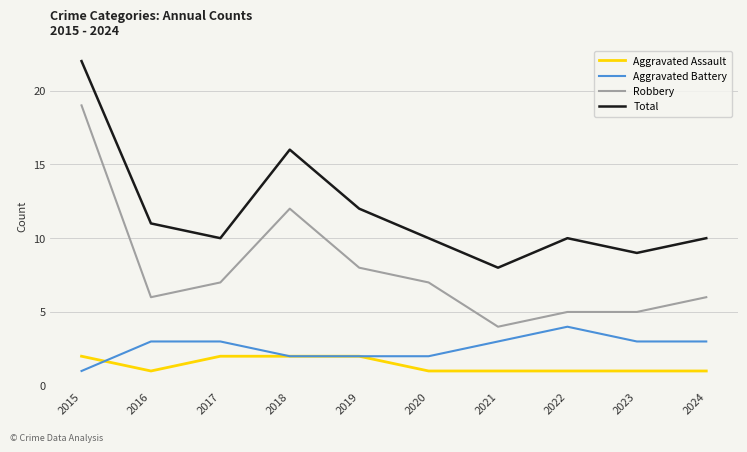

What is the difference between the highest and lowest values at 2015?

21